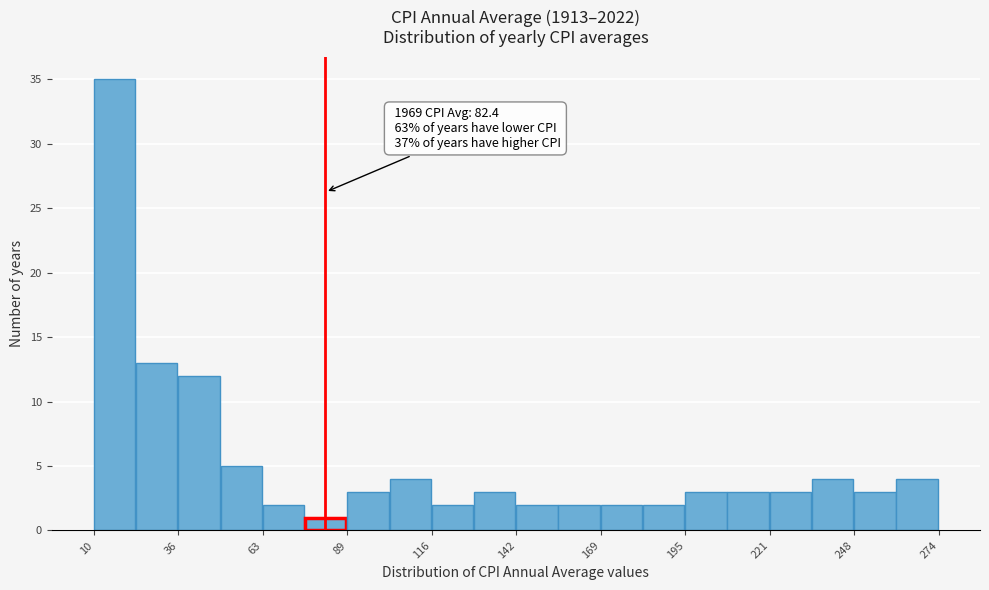

Around what value on the x-axis is the tallest bar? Give the approximate position of its centre, as read against the axis.

15